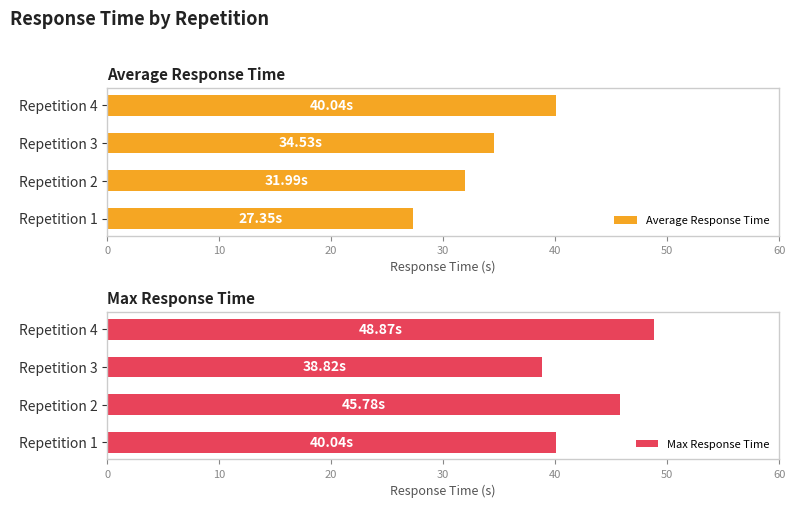

What is the difference between the Max Response Time values at Repetition 2 and Repetition 3?

7.0